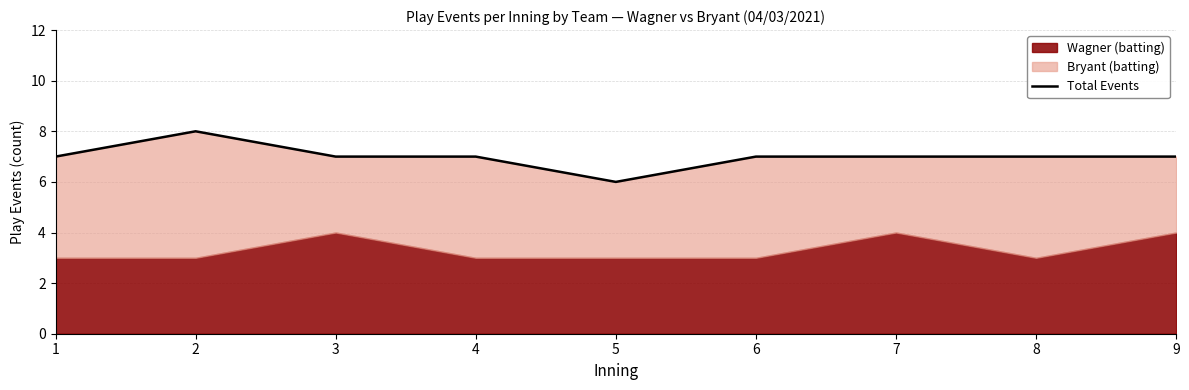

The value at 4 is 7. True or false?

True